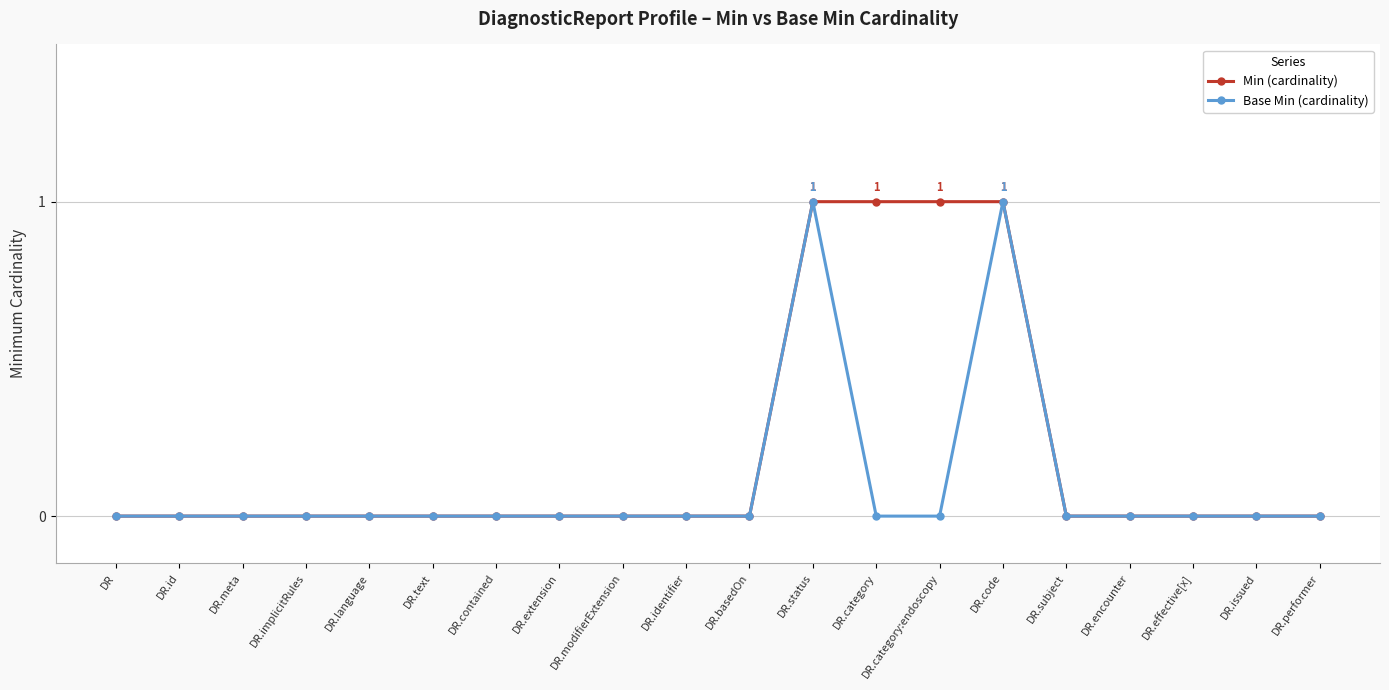

Which series has the largest total across all categories?

Min (cardinality)